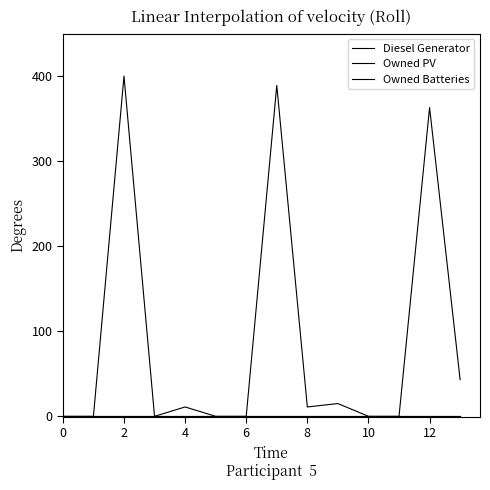

Does the chart display data point markers on the line(s)?

No